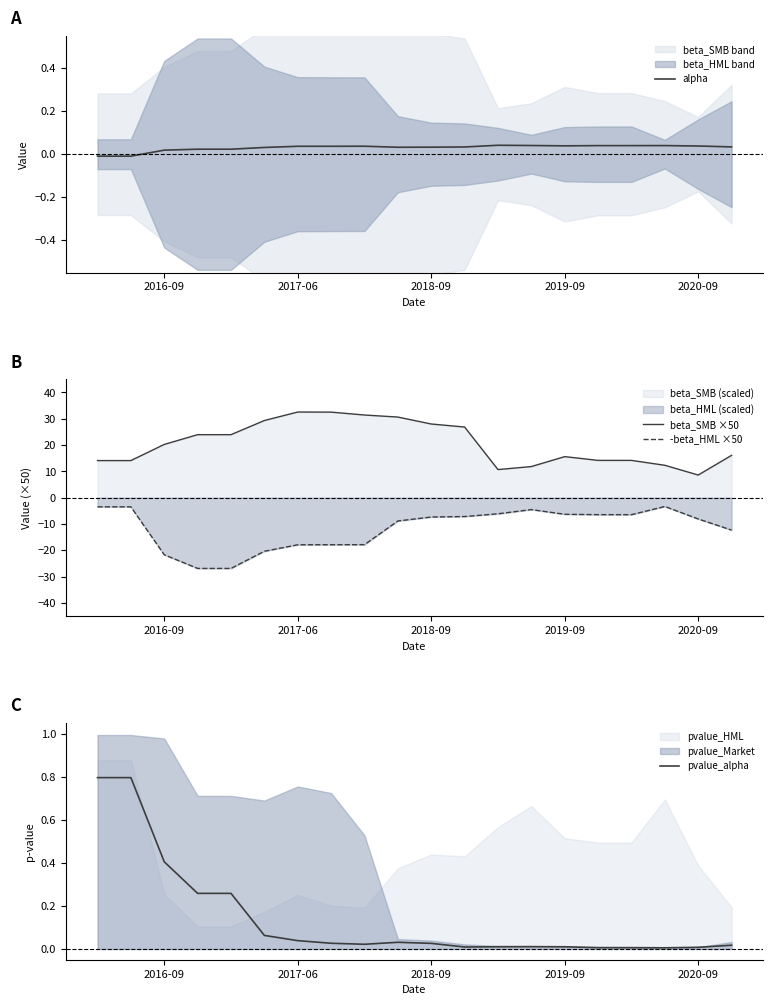

True or false: pvalue_alpha has more than 1 interior local peaks.

True